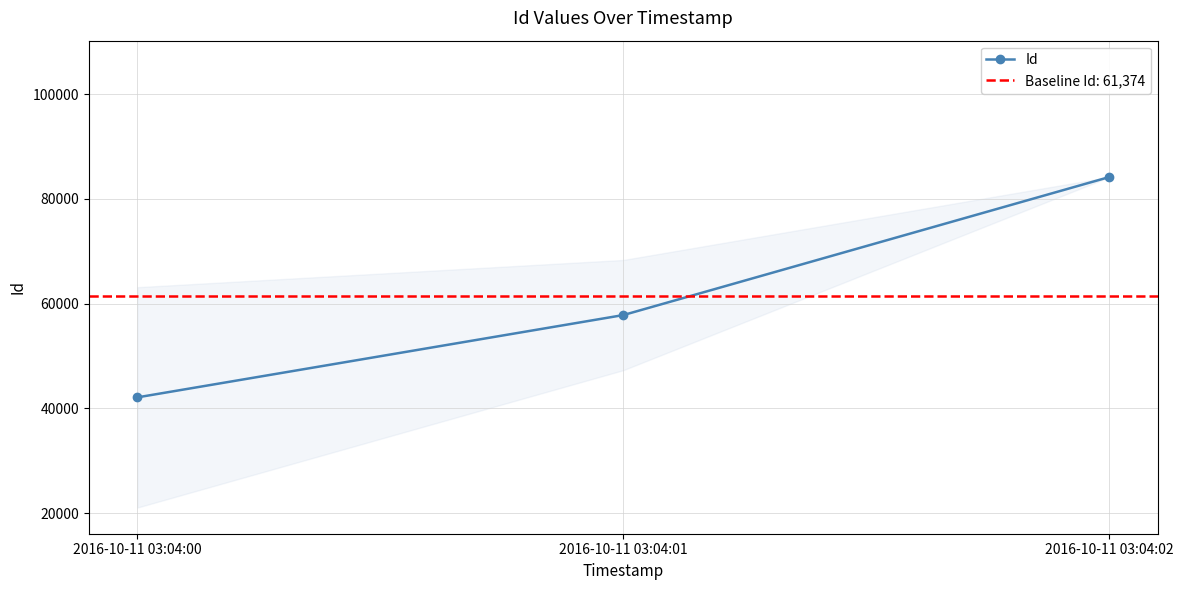

Which category has the lowest value across all series?

2016-10-11 03:04:00